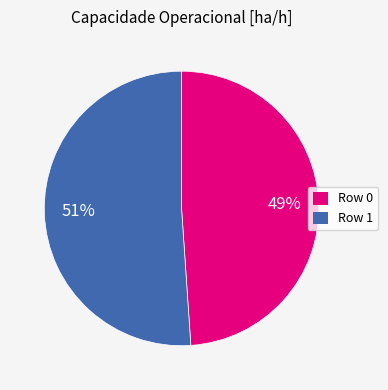

Does any single category account for the majority?

Yes